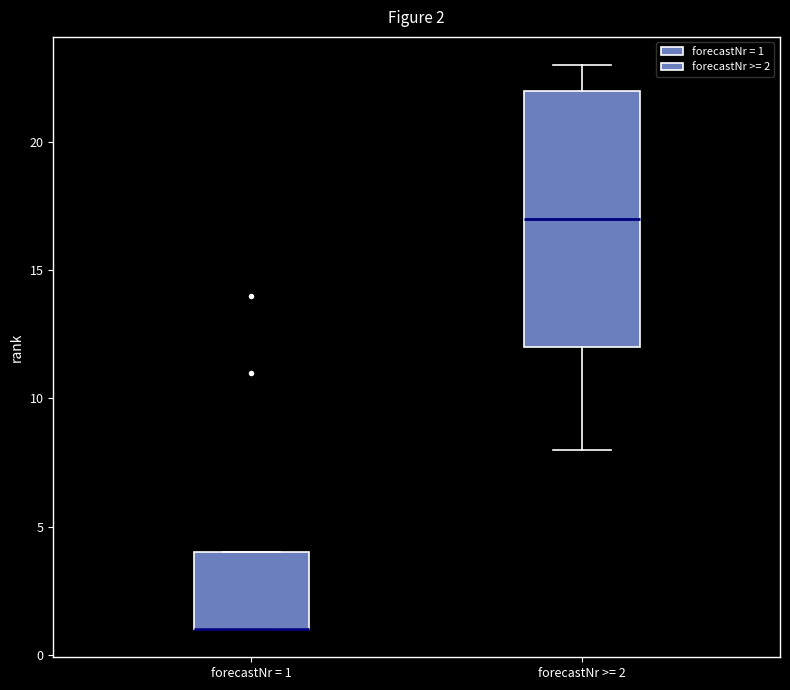

Comparing the boxes themselves (not the whiskers), which one is the tallest?

forecastNr >= 2